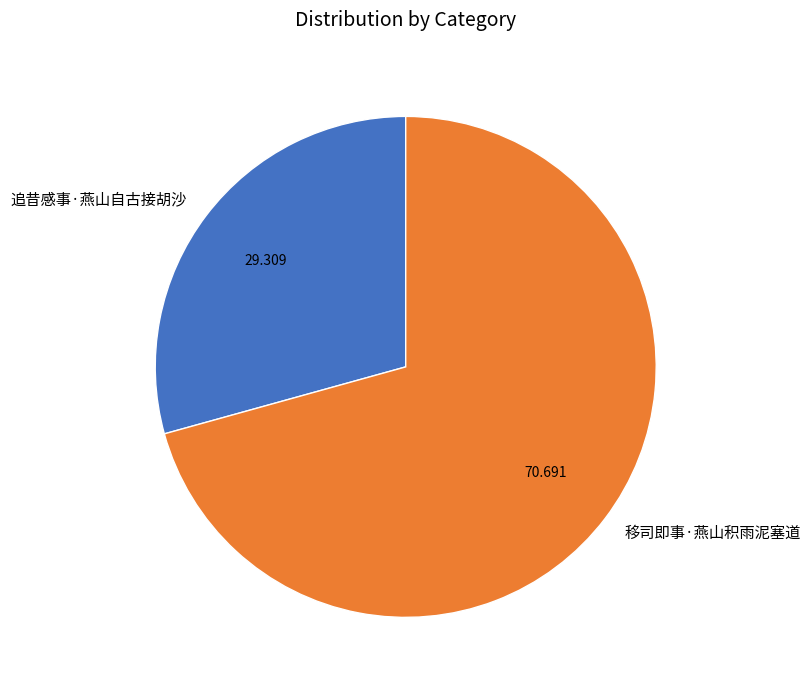

Does any single category account for the majority?

Yes